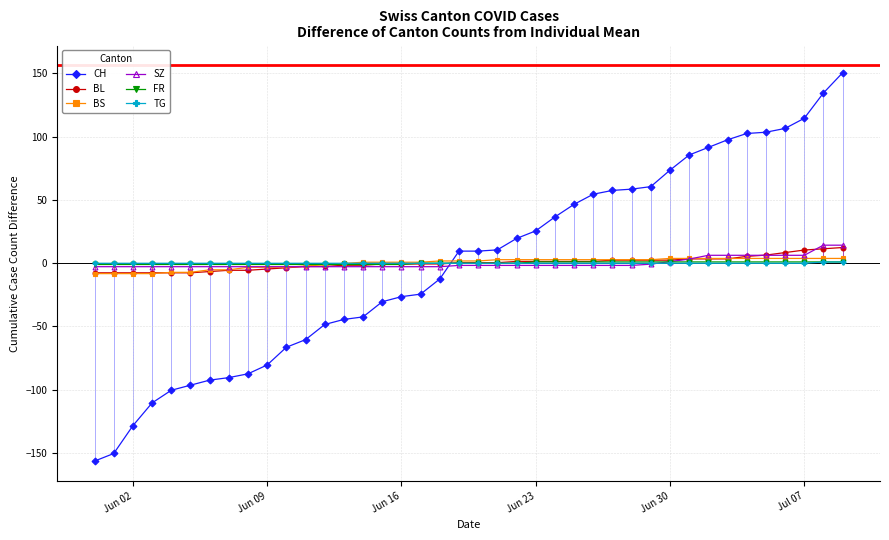

How many data points in FR are above 0?

17